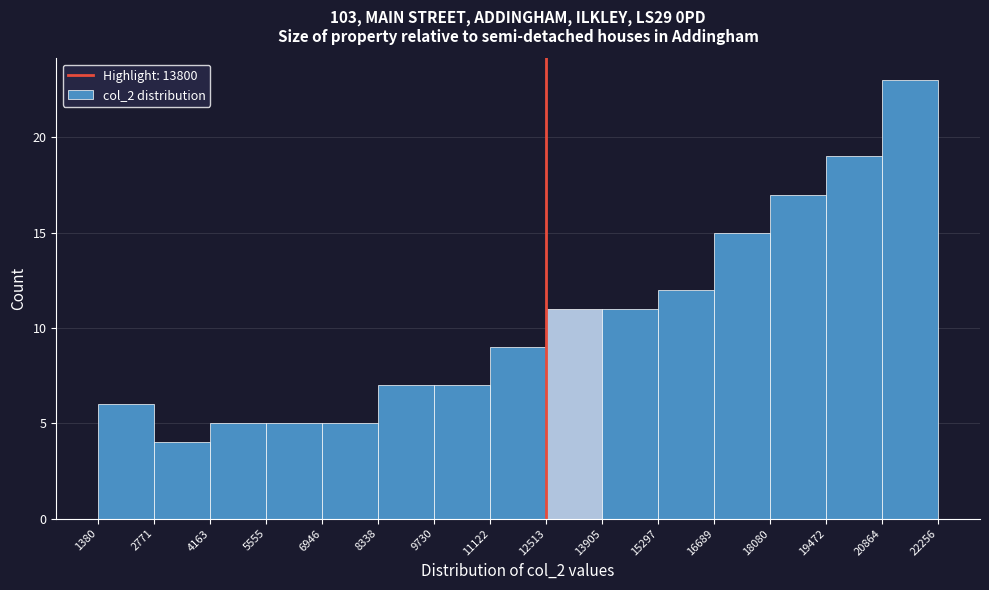

Reading left to right, list every bar in this chart as the range it spans on the x-axis followed by its height. The values are not printed on the chart, so give them approximately, as read against the axis.

1380 to 2771: 6
2771 to 4163: 4
4163 to 5555: 5
5555 to 6946: 5
6946 to 8338: 5
8338 to 9730: 7
9730 to 11122: 7
11122 to 12513: 9
12513 to 13905: 11
13905 to 15297: 11
15297 to 16689: 12
16689 to 18080: 15
18080 to 19472: 17
19472 to 20864: 19
20864 to 22256: 23